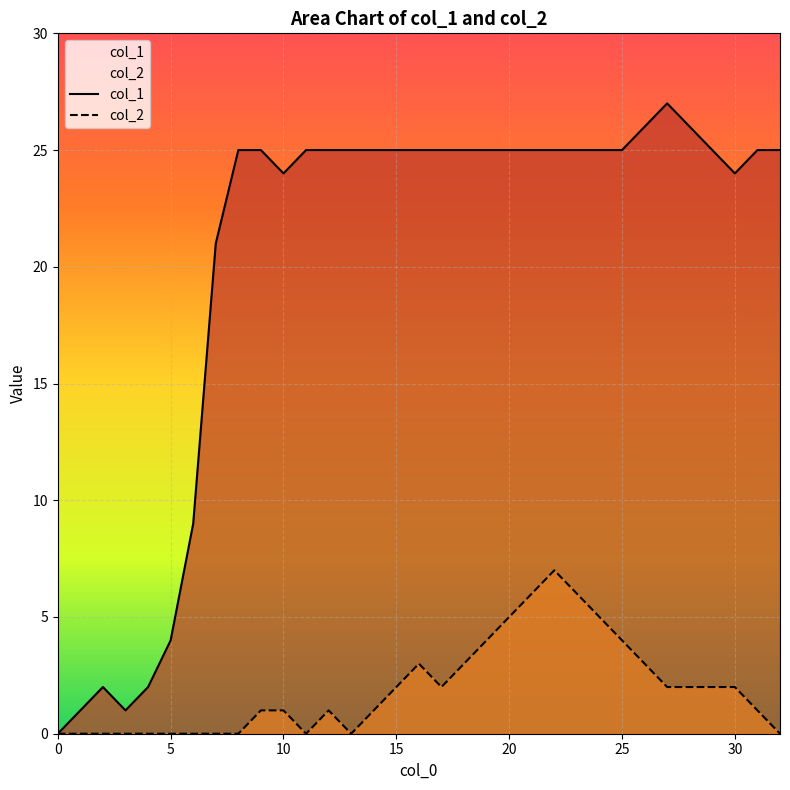

Count the col_2 values in the range 0 to 3.

26